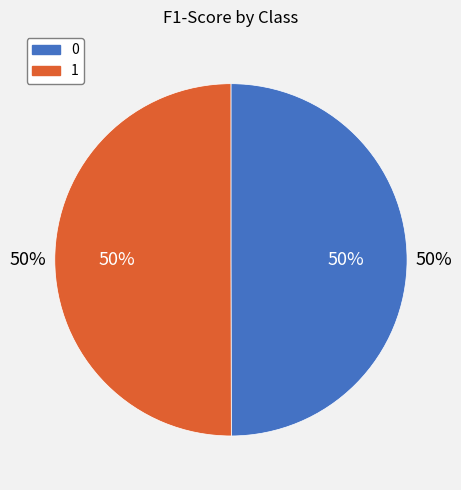

How many slices are in this pie chart?

2